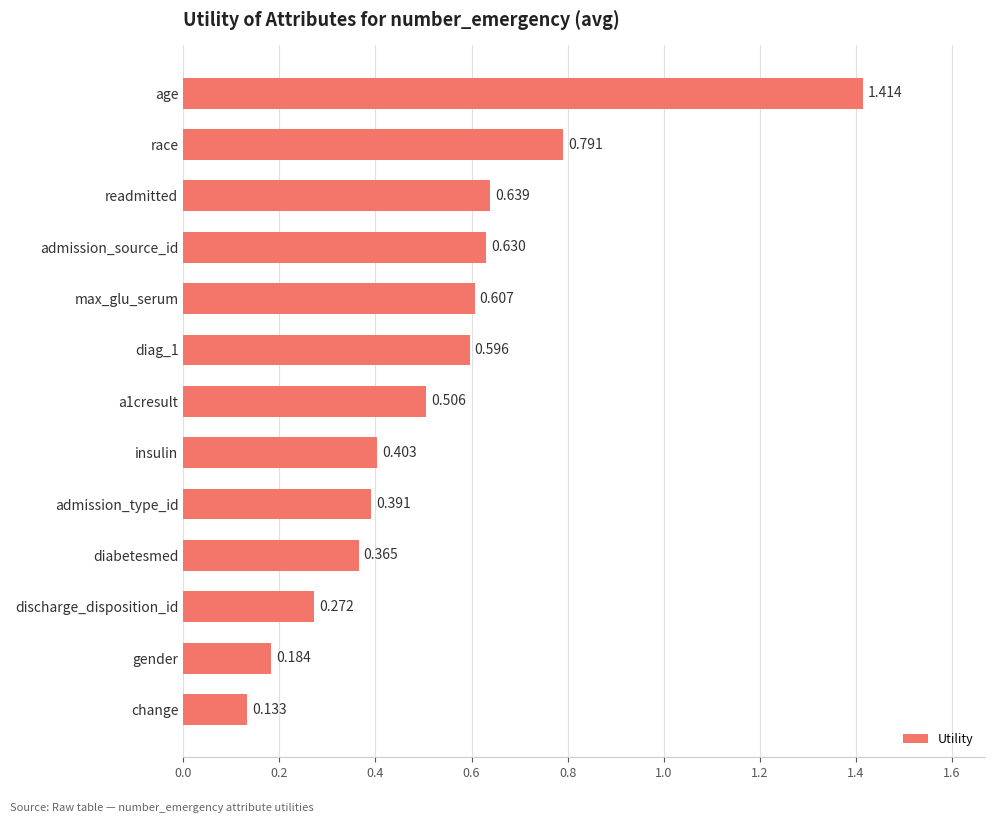

What is the sum of all values?

6.9